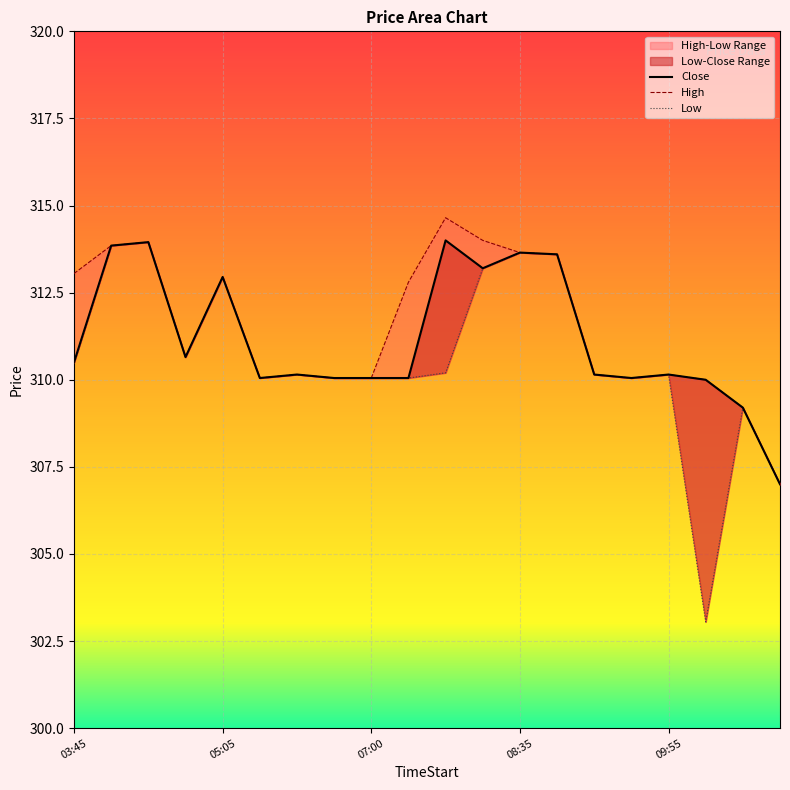

How many interior local valleys does the Low series have?

4